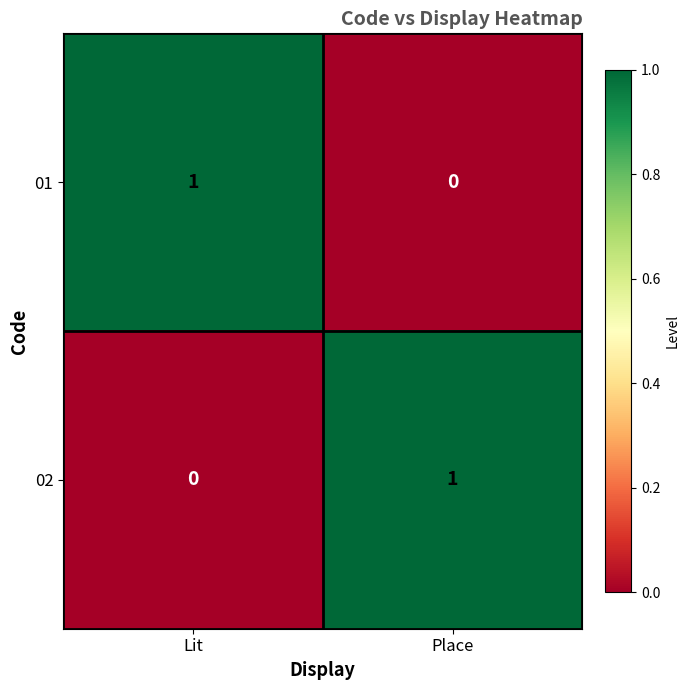

What is the spread (max minus min) of values at Place?

1